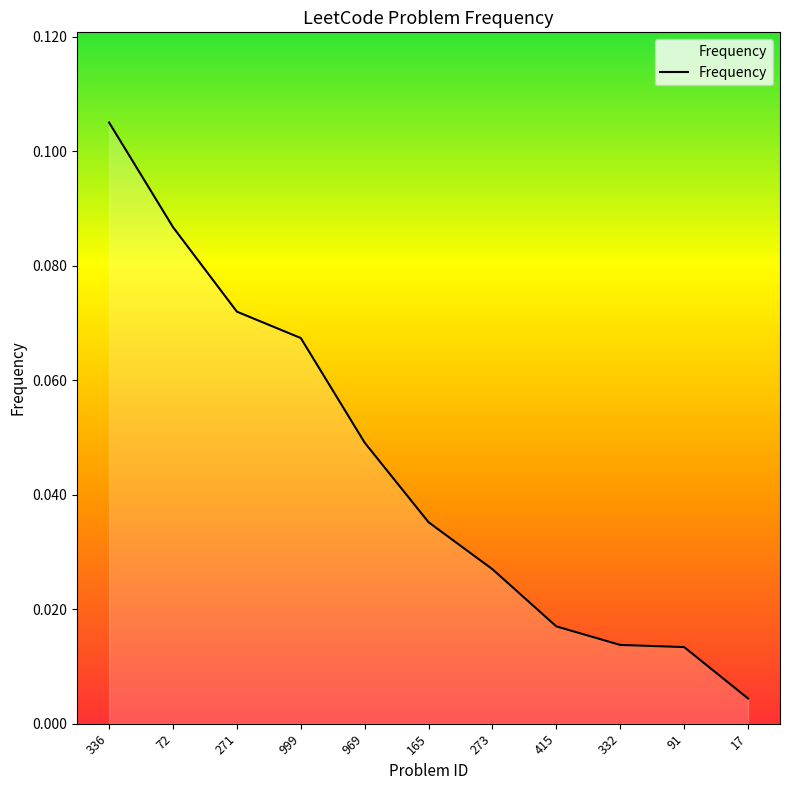

The chart shows a value of 0.1 at 165. True or false?

False